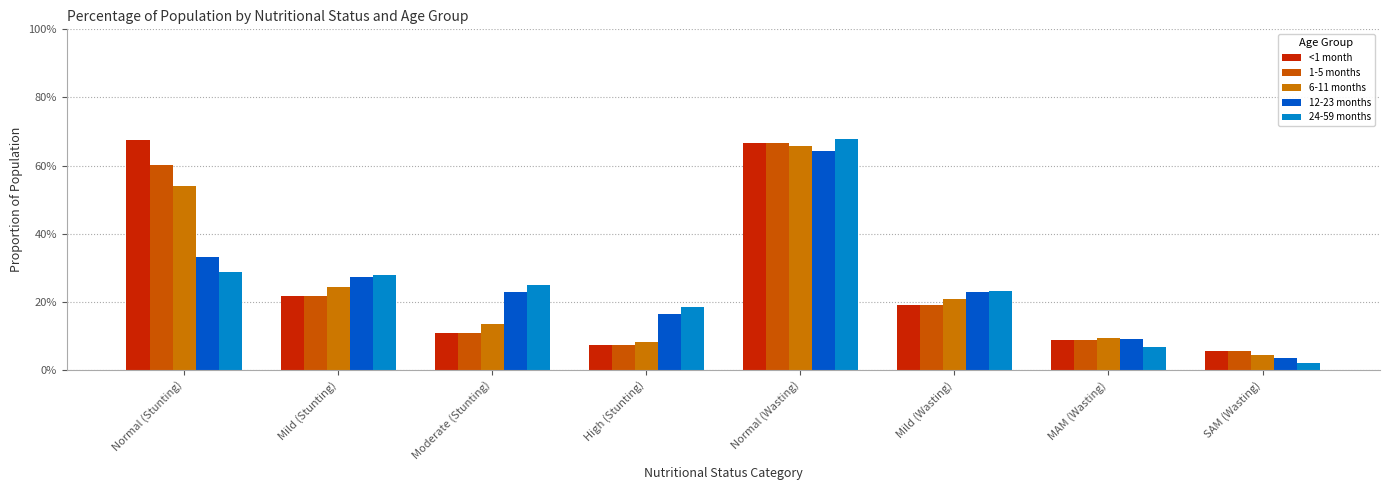

Is the value of <1 month at SAM (Wasting) greater than the value of 12-23 months at High (Stunting)?

No